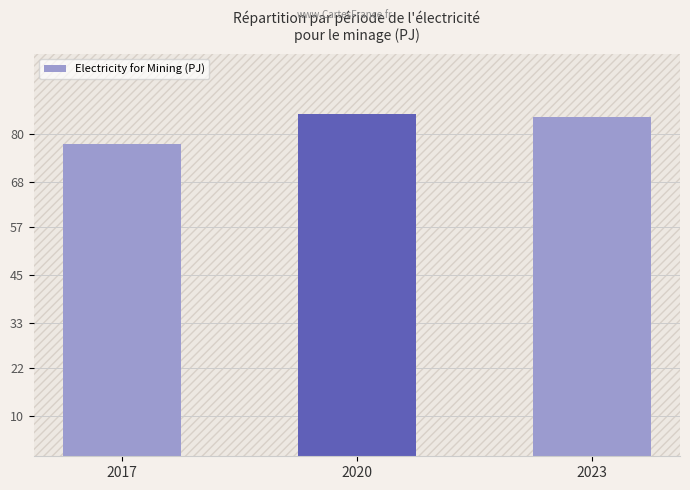

What is the difference between the maximum and minimum values?

7.5